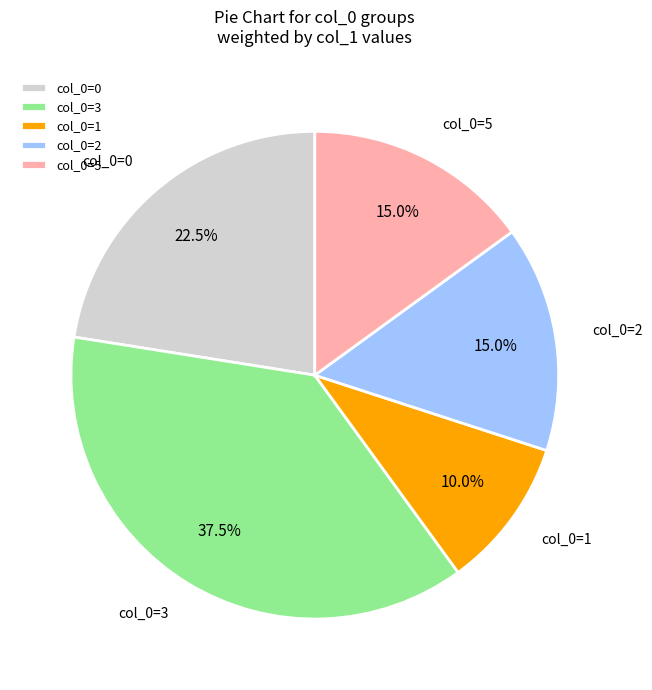

Approximately how many times larger is the value at col_0=0 compared to col_0=3?

0.6